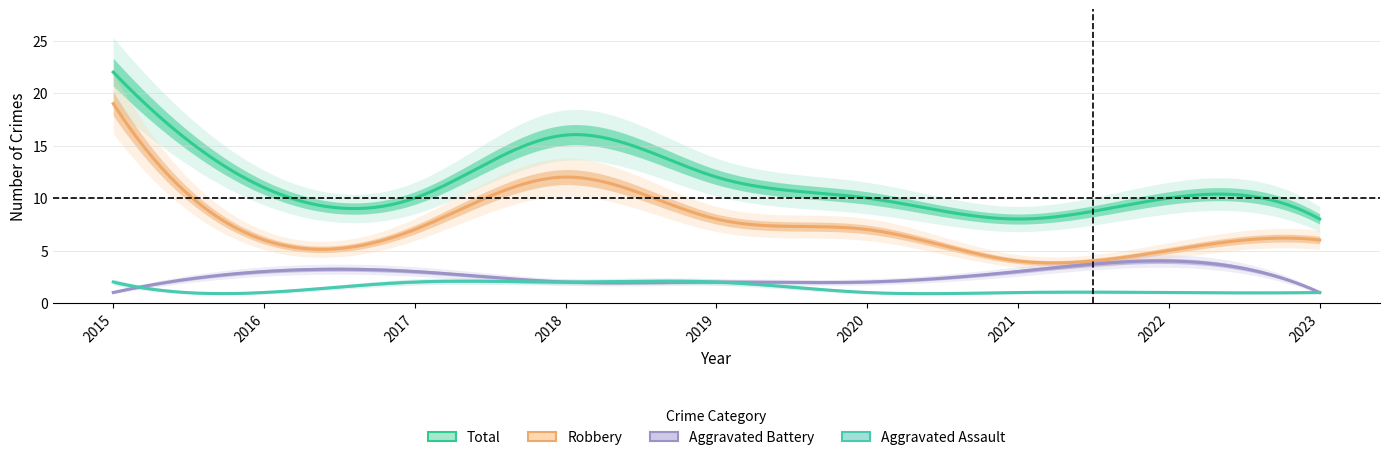

How many interior local valleys does the Total series have?

2